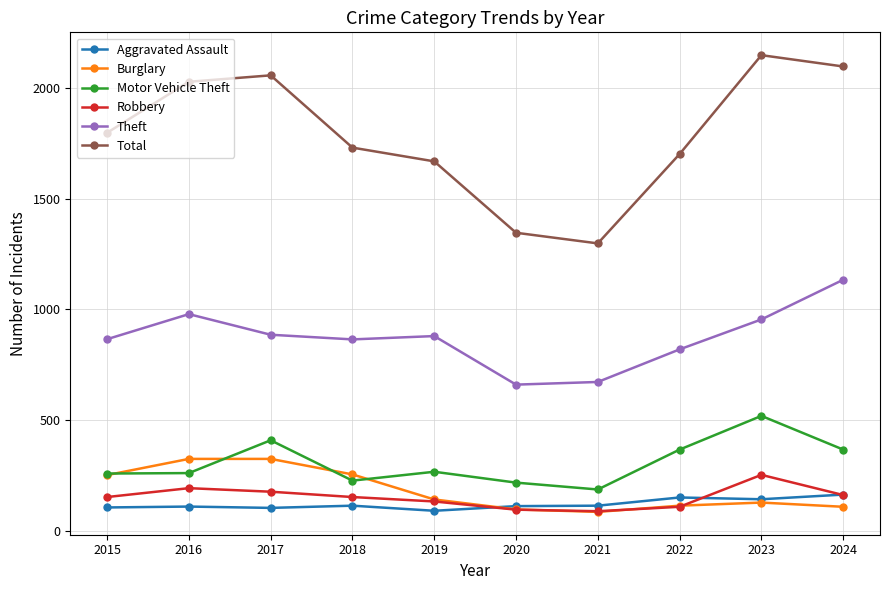

What is the value of the Total point at the 2nd from the left?

2027